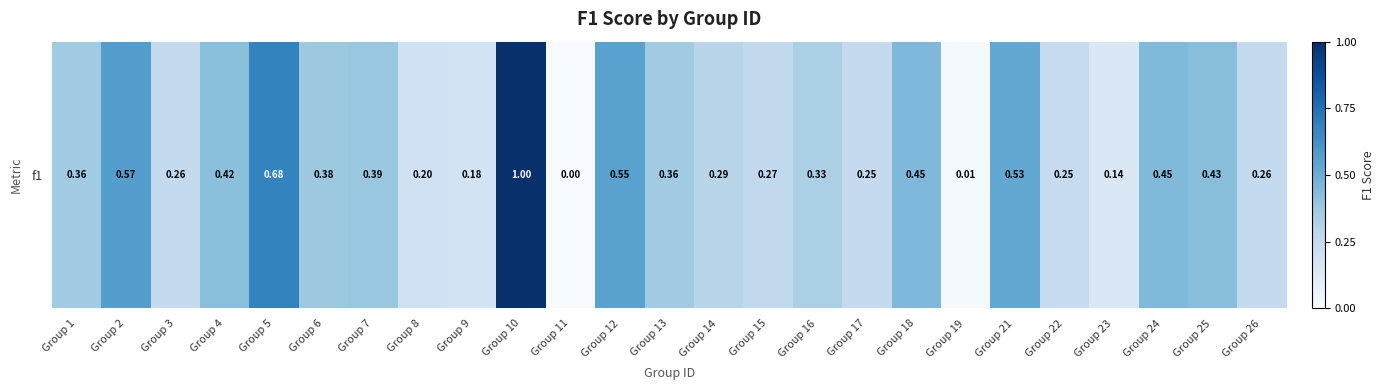

What is the average value?

0.4